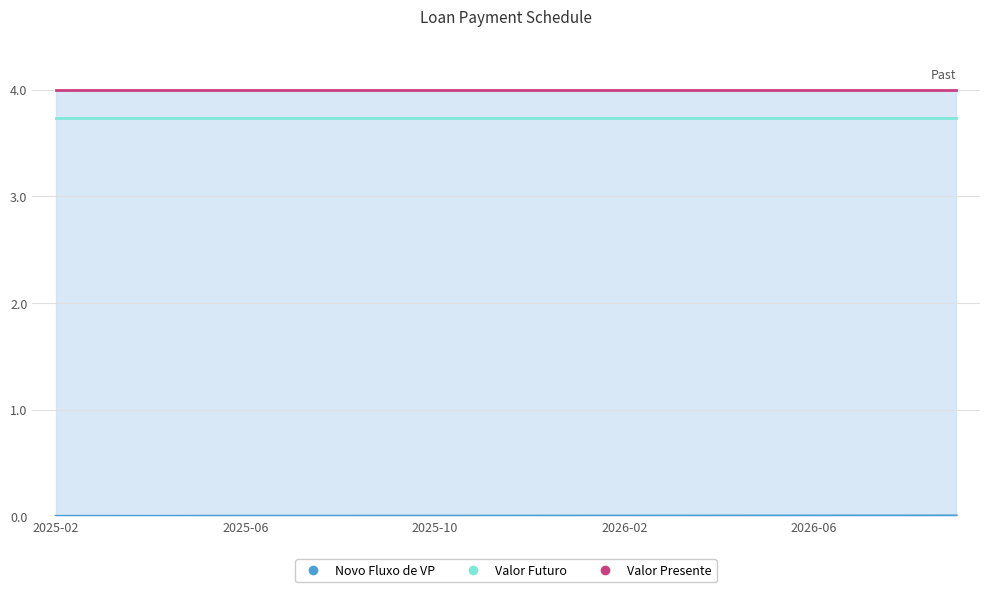

Count the number of categories in the chart.

20